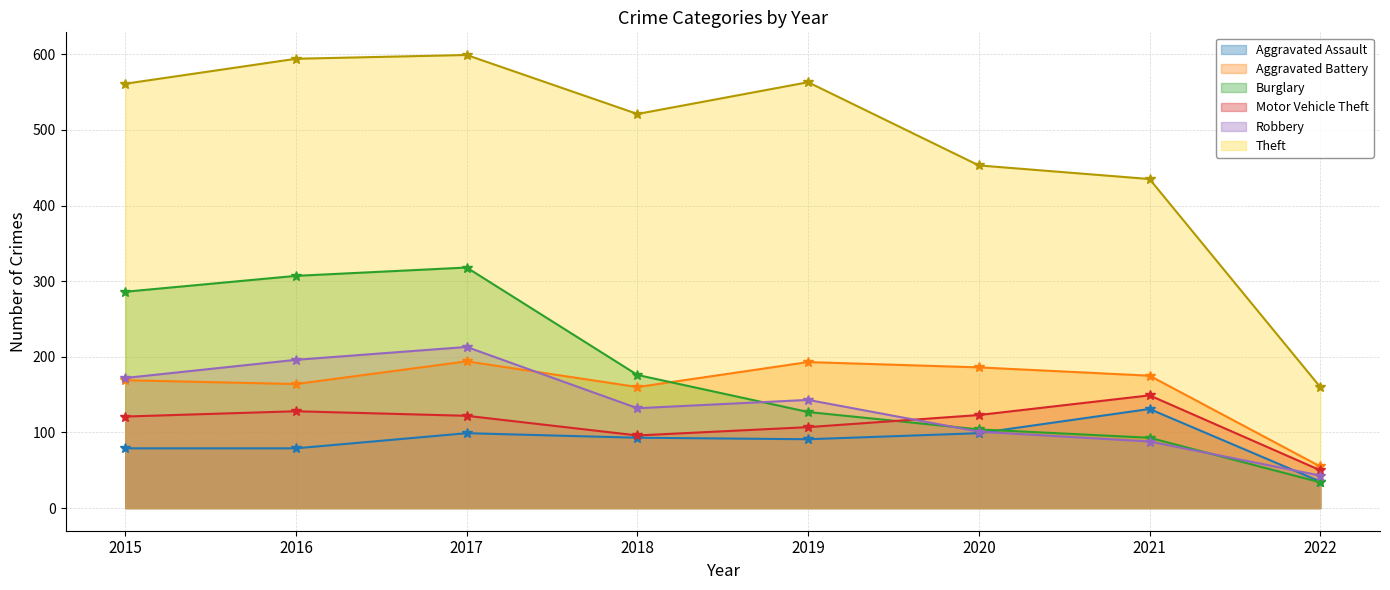

What are all the series names shown in the legend?

Aggravated Assault, Aggravated Battery, Burglary, Motor Vehicle Theft, Robbery, Theft